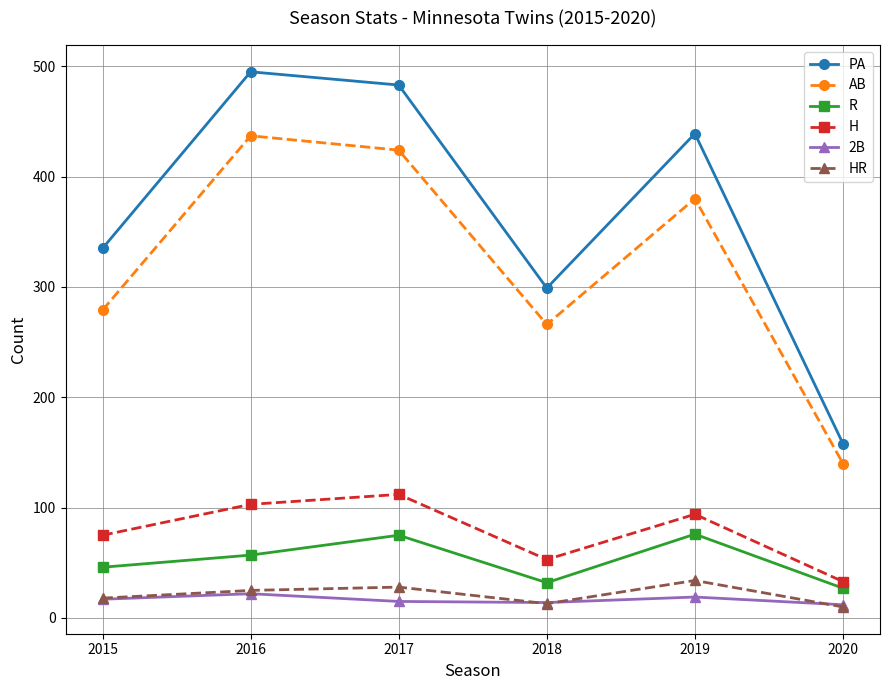

How many interior local peaks does the R series have?

2